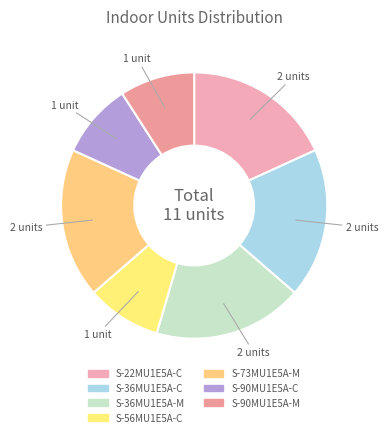

Is the sum of S-90MU1E5A-M and S-36MU1E5A-C greater than half?

No